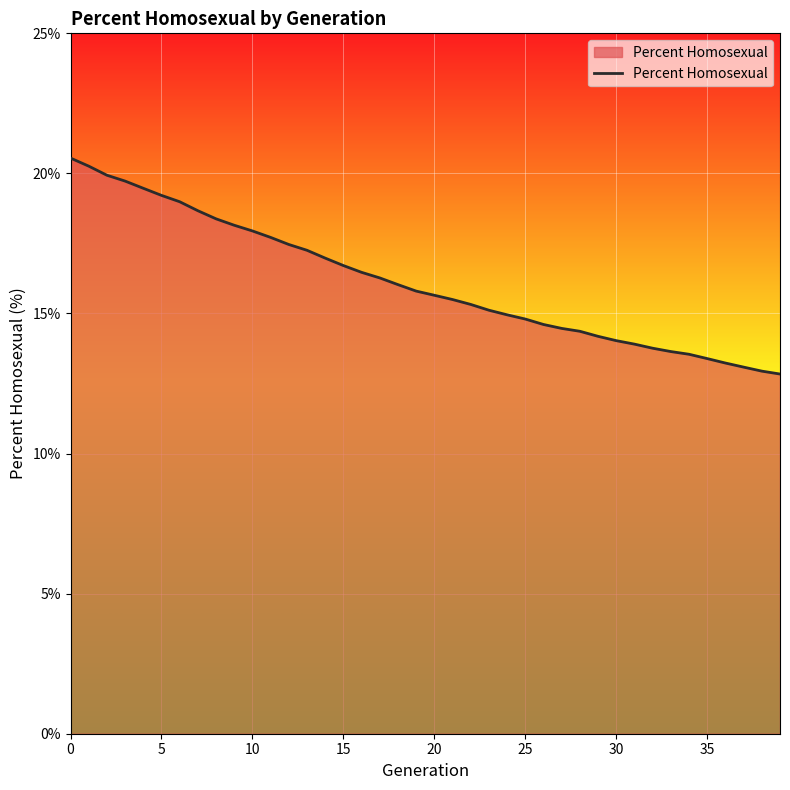

How many lines are shown in the chart?

1